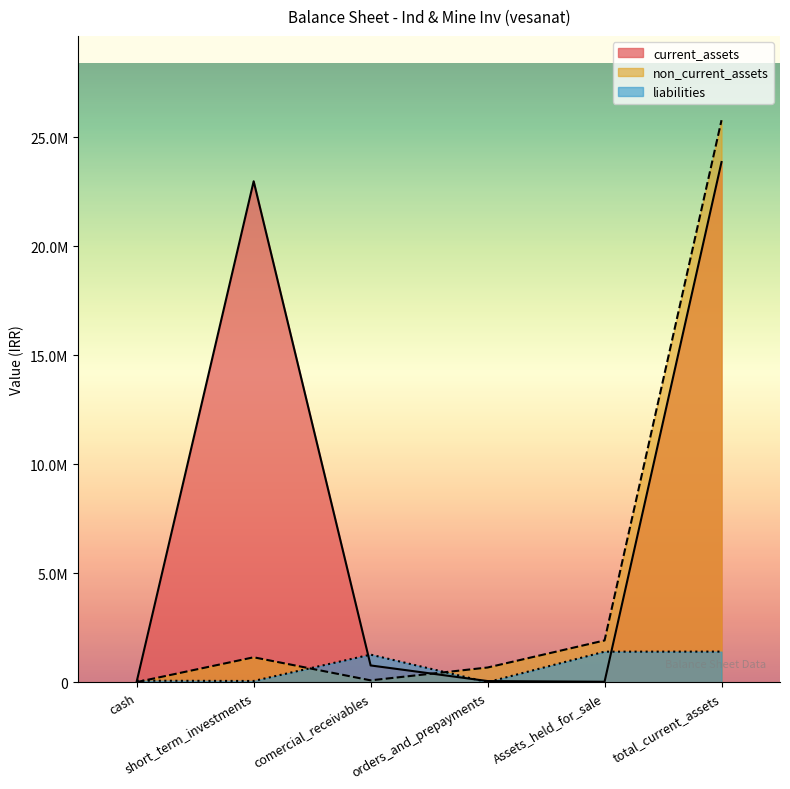

True or false: liabilities has more than 1 points higher than both neighbors.

False